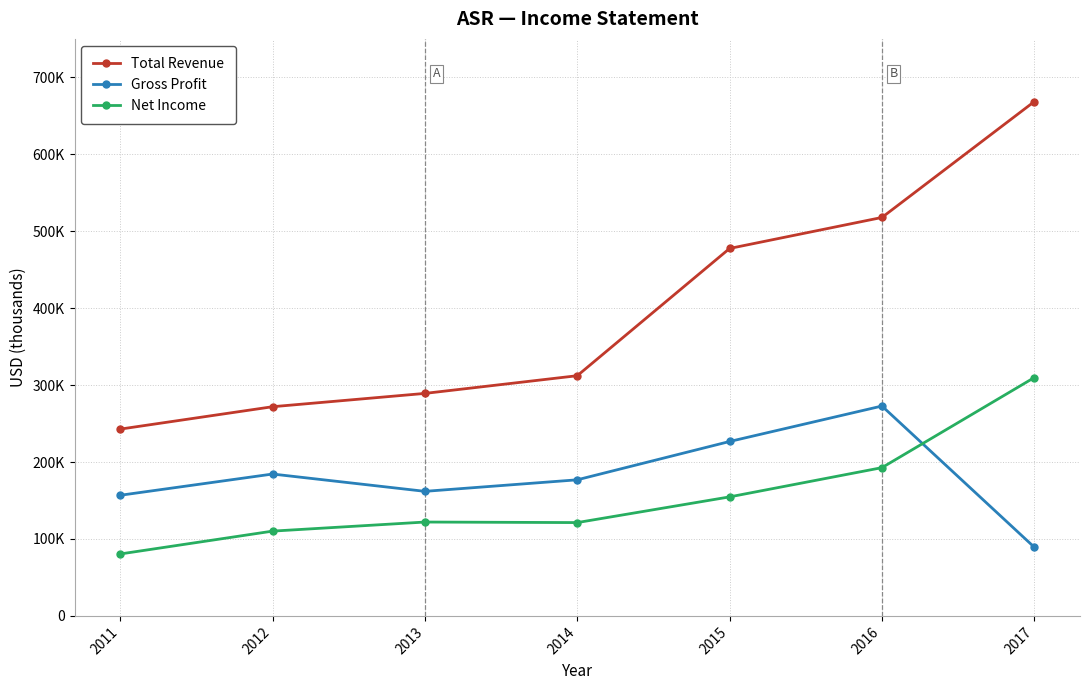

Does the chart have visible grid lines?

Yes